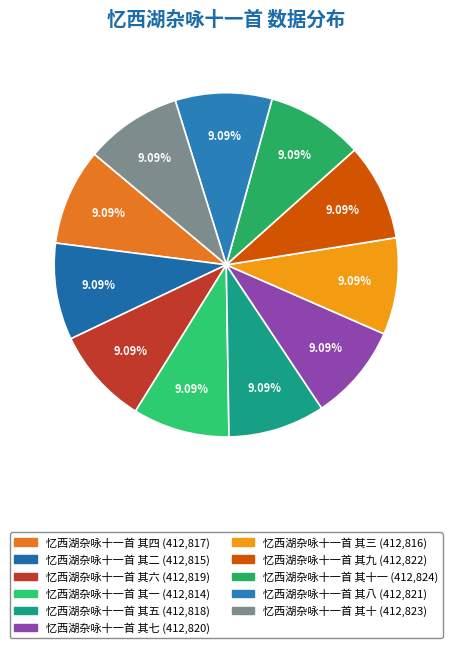

Count the number of slices in the pie.

11